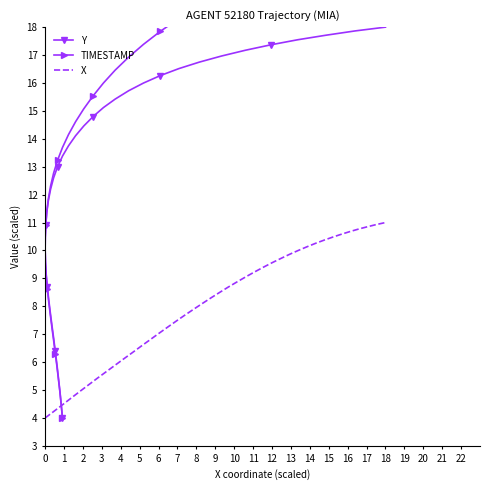

What is the minimum value for Y?

4.0